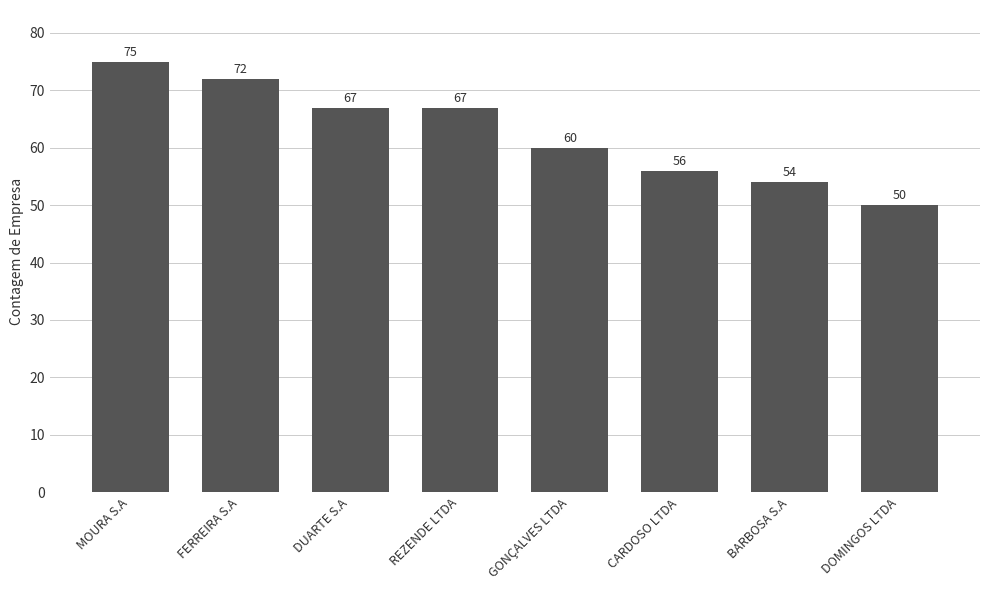

What is the value of the 6th bar from the left?

56